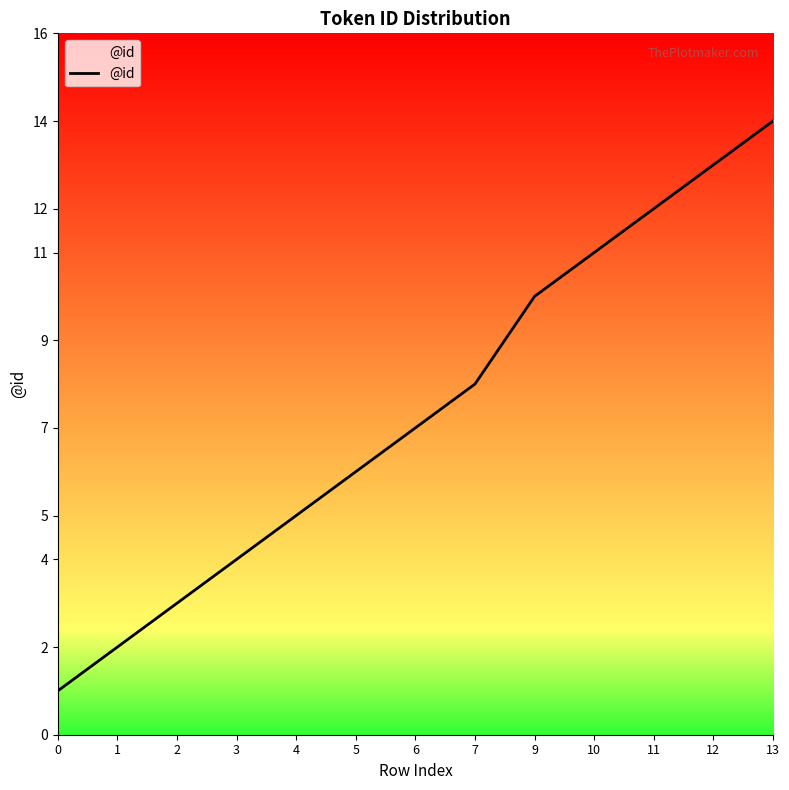

What is the maximum value shown in the chart?

14